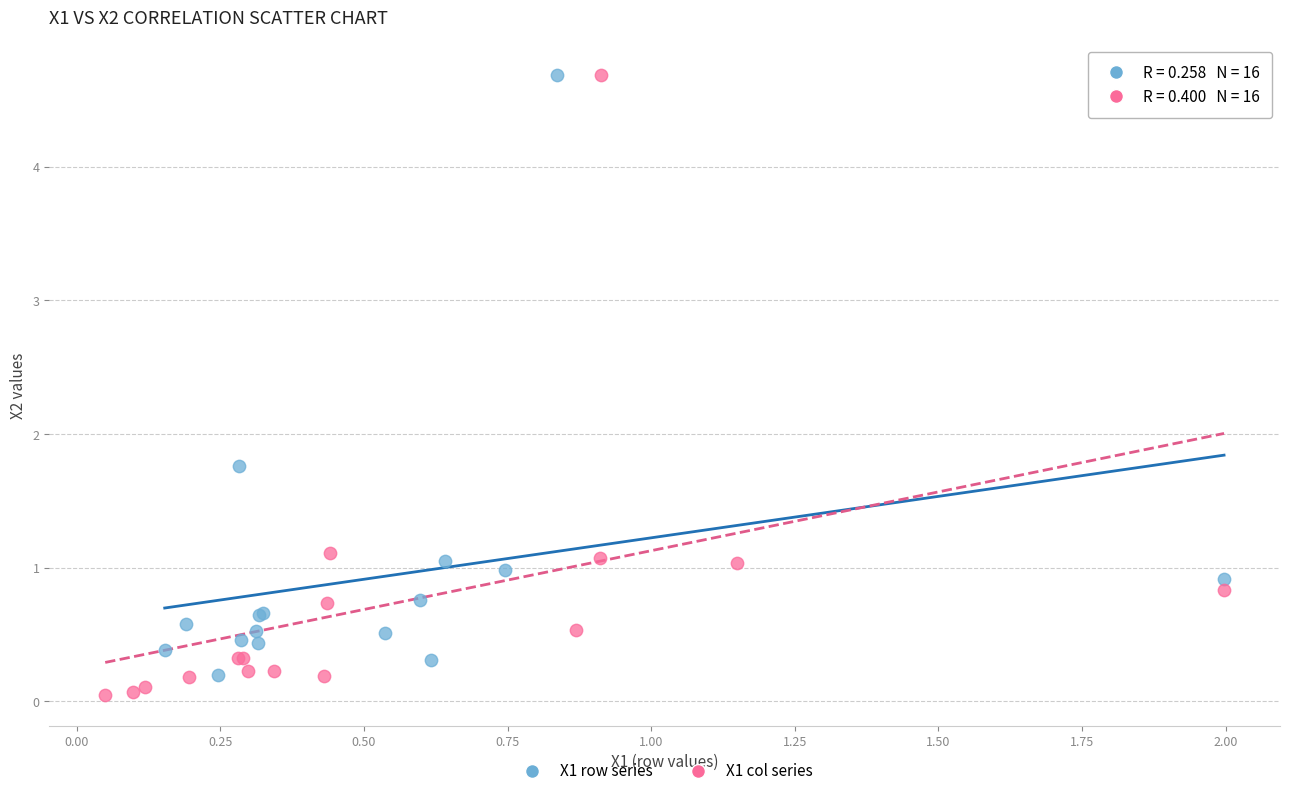

Which series has the largest Y range (max minus min)?

X1 col series